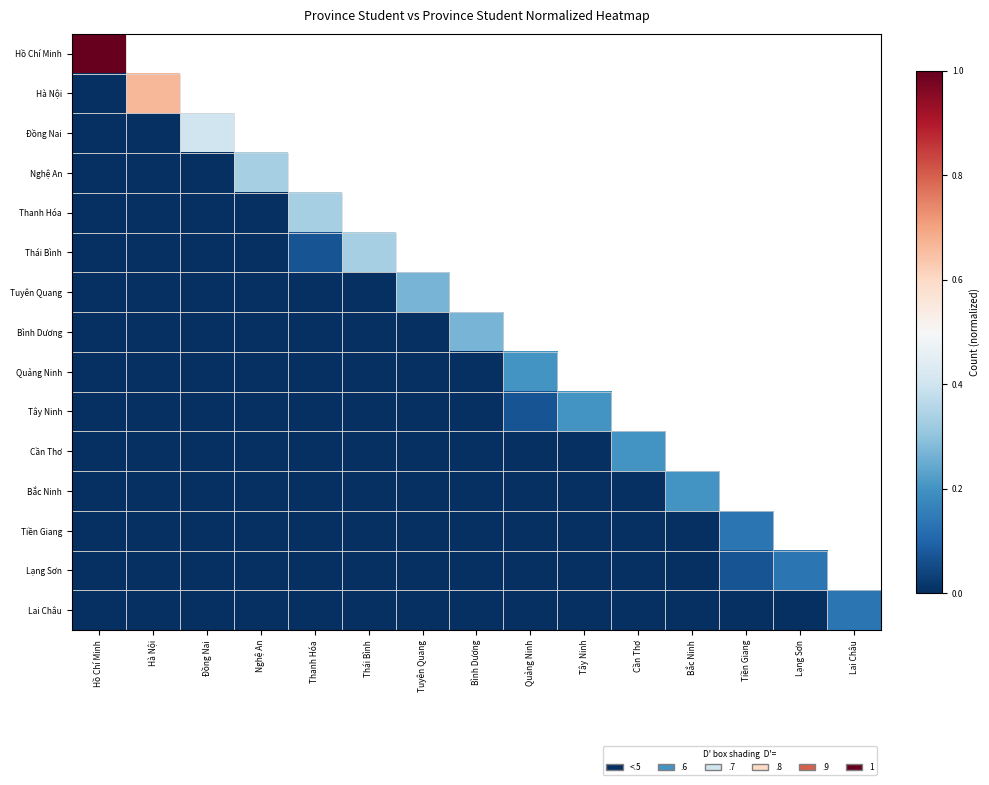

Reading left to right, list all the values displayed in this chart.

Hồ Chí Minh: Hồ Chí Minh=1.0	Hà Nội=0.1	Đồng Nai=0.0	Nghệ An=0.0	Thanh Hóa=0.0	Thái Bình=0.0	Tuyên Quang=0.0	Bình Dương=0.0	Quảng Ninh=0.0	Tây Ninh=0.0	Cần Thơ=0.0	Bắc Ninh=0.0	Tiền Giang=0.0	Lạng Sơn=0.0	Lai Châu=0.0
Hà Nội: Hồ Chí Minh=0.0	Hà Nội=0.7	Đồng Nai=0.0	Nghệ An=0.0	Thanh Hóa=0.0	Thái Bình=0.0	Tuyên Quang=0.0	Bình Dương=0.0	Quảng Ninh=0.0	Tây Ninh=0.0	Cần Thơ=0.0	Bắc Ninh=0.0	Tiền Giang=0.0	Lạng Sơn=0.0	Lai Châu=0.0
Đồng Nai: Hồ Chí Minh=0.0	Hà Nội=0.0	Đồng Nai=0.4	Nghệ An=0.0	Thanh Hóa=0.0	Thái Bình=0.0	Tuyên Quang=0.0	Bình Dương=0.0	Quảng Ninh=0.0	Tây Ninh=0.0	Cần Thơ=0.0	Bắc Ninh=0.0	Tiền Giang=0.0	Lạng Sơn=0.0	Lai Châu=0.0
Nghệ An: Hồ Chí Minh=0.0	Hà Nội=0.0	Đồng Nai=0.0	Nghệ An=0.3	Thanh Hóa=0.0	Thái Bình=0.0	Tuyên Quang=0.0	Bình Dương=0.0	Quảng Ninh=0.0	Tây Ninh=0.0	Cần Thơ=0.0	Bắc Ninh=0.0	Tiền Giang=0.0	Lạng Sơn=0.0	Lai Châu=0.0
Thanh Hóa: Hồ Chí Minh=0.0	Hà Nội=0.0	Đồng Nai=0.0	Nghệ An=0.0	Thanh Hóa=0.3	Thái Bình=0.1	Tuyên Quang=0.0	Bình Dương=0.0	Quảng Ninh=0.0	Tây Ninh=0.0	Cần Thơ=0.0	Bắc Ninh=0.0	Tiền Giang=0.0	Lạng Sơn=0.0	Lai Châu=0.0
Thái Bình: Hồ Chí Minh=0.0	Hà Nội=0.0	Đồng Nai=0.0	Nghệ An=0.0	Thanh Hóa=0.1	Thái Bình=0.3	Tuyên Quang=0.0	Bình Dương=0.0	Quảng Ninh=0.0	Tây Ninh=0.0	Cần Thơ=0.0	Bắc Ninh=0.0	Tiền Giang=0.0	Lạng Sơn=0.0	Lai Châu=0.0
Tuyên Quang: Hồ Chí Minh=0.0	Hà Nội=0.0	Đồng Nai=0.0	Nghệ An=0.0	Thanh Hóa=0.0	Thái Bình=0.0	Tuyên Quang=0.3	Bình Dương=0.0	Quảng Ninh=0.0	Tây Ninh=0.0	Cần Thơ=0.0	Bắc Ninh=0.0	Tiền Giang=0.0	Lạng Sơn=0.0	Lai Châu=0.0
Bình Dương: Hồ Chí Minh=0.0	Hà Nội=0.0	Đồng Nai=0.0	Nghệ An=0.0	Thanh Hóa=0.0	Thái Bình=0.0	Tuyên Quang=0.0	Bình Dương=0.3	Quảng Ninh=0.0	Tây Ninh=0.0	Cần Thơ=0.0	Bắc Ninh=0.0	Tiền Giang=0.0	Lạng Sơn=0.0	Lai Châu=0.0
Quảng Ninh: Hồ Chí Minh=0.0	Hà Nội=0.0	Đồng Nai=0.0	Nghệ An=0.0	Thanh Hóa=0.0	Thái Bình=0.0	Tuyên Quang=0.0	Bình Dương=0.0	Quảng Ninh=0.2	Tây Ninh=0.1	Cần Thơ=0.0	Bắc Ninh=0.0	Tiền Giang=0.0	Lạng Sơn=0.0	Lai Châu=0.0
Tây Ninh: Hồ Chí Minh=0.0	Hà Nội=0.0	Đồng Nai=0.0	Nghệ An=0.0	Thanh Hóa=0.0	Thái Bình=0.0	Tuyên Quang=0.0	Bình Dương=0.0	Quảng Ninh=0.1	Tây Ninh=0.2	Cần Thơ=0.0	Bắc Ninh=0.0	Tiền Giang=0.0	Lạng Sơn=0.0	Lai Châu=0.0
Cần Thơ: Hồ Chí Minh=0.0	Hà Nội=0.0	Đồng Nai=0.0	Nghệ An=0.0	Thanh Hóa=0.0	Thái Bình=0.0	Tuyên Quang=0.0	Bình Dương=0.0	Quảng Ninh=0.0	Tây Ninh=0.0	Cần Thơ=0.2	Bắc Ninh=0.0	Tiền Giang=0.0	Lạng Sơn=0.0	Lai Châu=0.0
Bắc Ninh: Hồ Chí Minh=0.0	Hà Nội=0.0	Đồng Nai=0.0	Nghệ An=0.0	Thanh Hóa=0.0	Thái Bình=0.0	Tuyên Quang=0.0	Bình Dương=0.0	Quảng Ninh=0.0	Tây Ninh=0.0	Cần Thơ=0.0	Bắc Ninh=0.2	Tiền Giang=0.0	Lạng Sơn=0.0	Lai Châu=0.0
Tiền Giang: Hồ Chí Minh=0.0	Hà Nội=0.0	Đồng Nai=0.0	Nghệ An=0.0	Thanh Hóa=0.0	Thái Bình=0.0	Tuyên Quang=0.0	Bình Dương=0.0	Quảng Ninh=0.0	Tây Ninh=0.0	Cần Thơ=0.0	Bắc Ninh=0.0	Tiền Giang=0.1	Lạng Sơn=0.1	Lai Châu=0.0
Lạng Sơn: Hồ Chí Minh=0.0	Hà Nội=0.0	Đồng Nai=0.0	Nghệ An=0.0	Thanh Hóa=0.0	Thái Bình=0.0	Tuyên Quang=0.0	Bình Dương=0.0	Quảng Ninh=0.0	Tây Ninh=0.0	Cần Thơ=0.0	Bắc Ninh=0.0	Tiền Giang=0.1	Lạng Sơn=0.1	Lai Châu=0.0
Lai Châu: Hồ Chí Minh=0.0	Hà Nội=0.0	Đồng Nai=0.0	Nghệ An=0.0	Thanh Hóa=0.0	Thái Bình=0.0	Tuyên Quang=0.0	Bình Dương=0.0	Quảng Ninh=0.0	Tây Ninh=0.0	Cần Thơ=0.0	Bắc Ninh=0.0	Tiền Giang=0.0	Lạng Sơn=0.0	Lai Châu=0.1